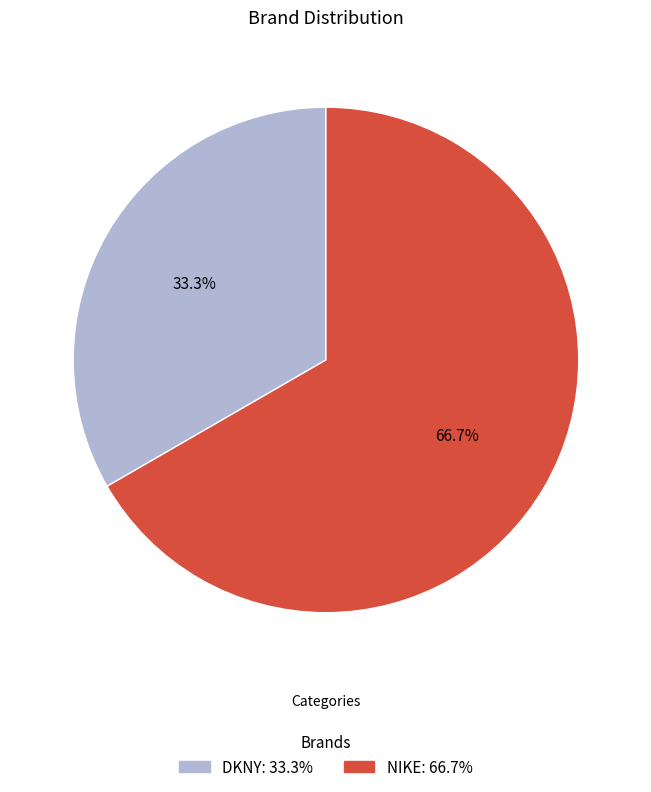

What is the largest slice in the pie chart?

NIKE